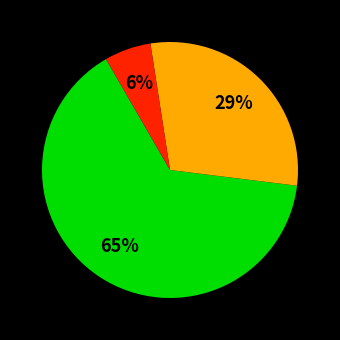

To the nearest percent, what is the difference between the largest and smallest slice percentages?

59%